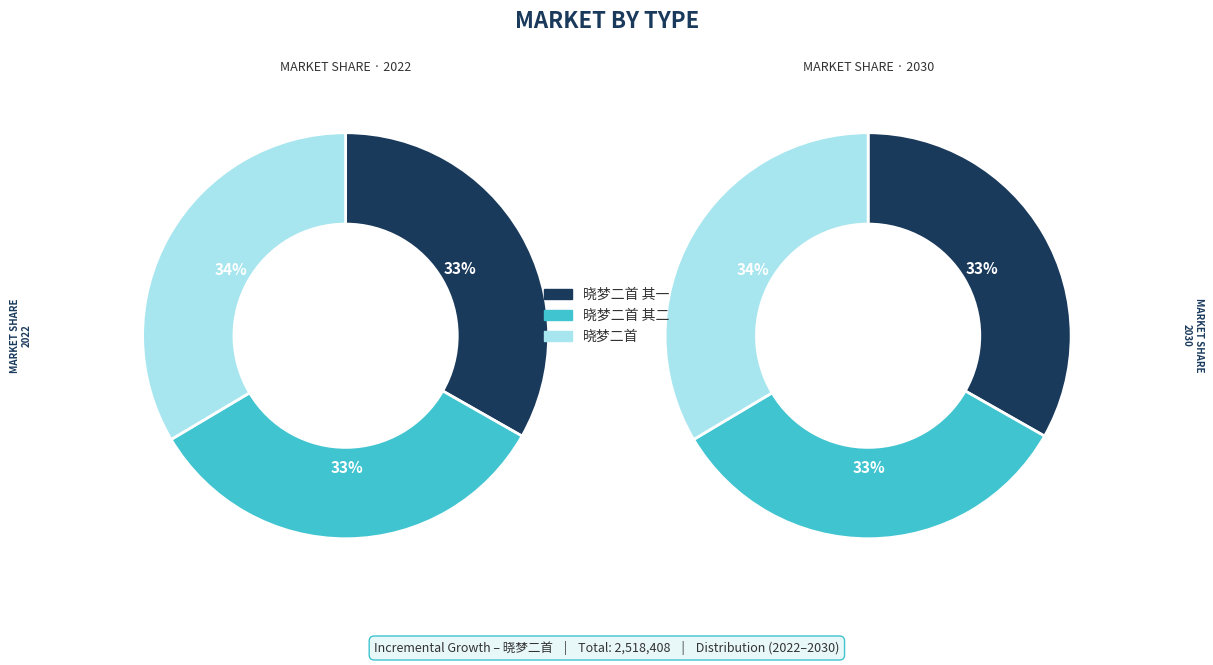

What is the largest slice in the pie chart?

晓梦二首